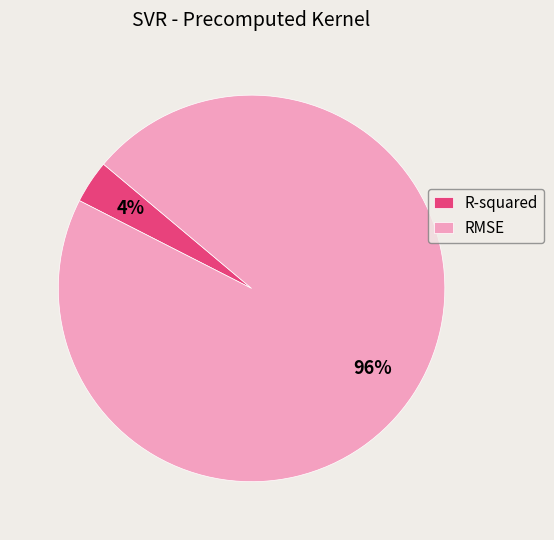

Does RMSE represent more than half of the total?

Yes